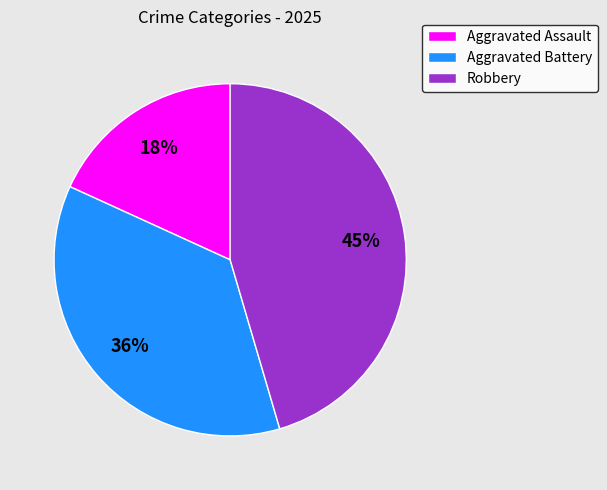

Do Robbery and Aggravated Battery together represent more than half of the pie?

Yes